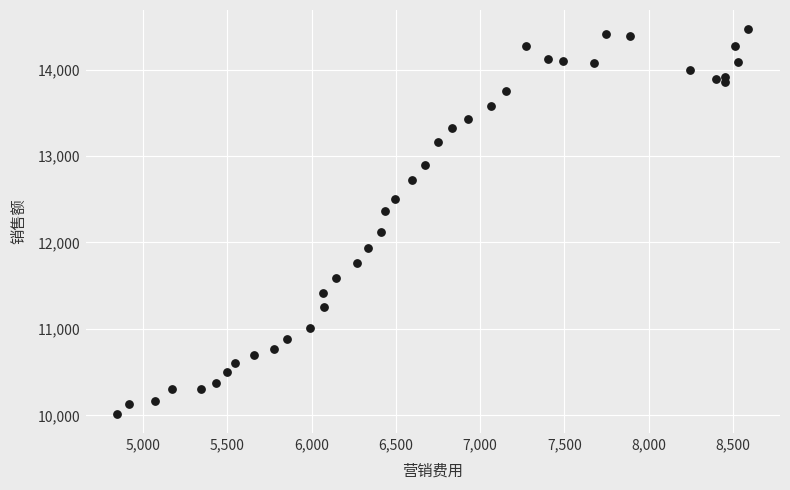

What is the range of X values (max minus min)?

3747.5